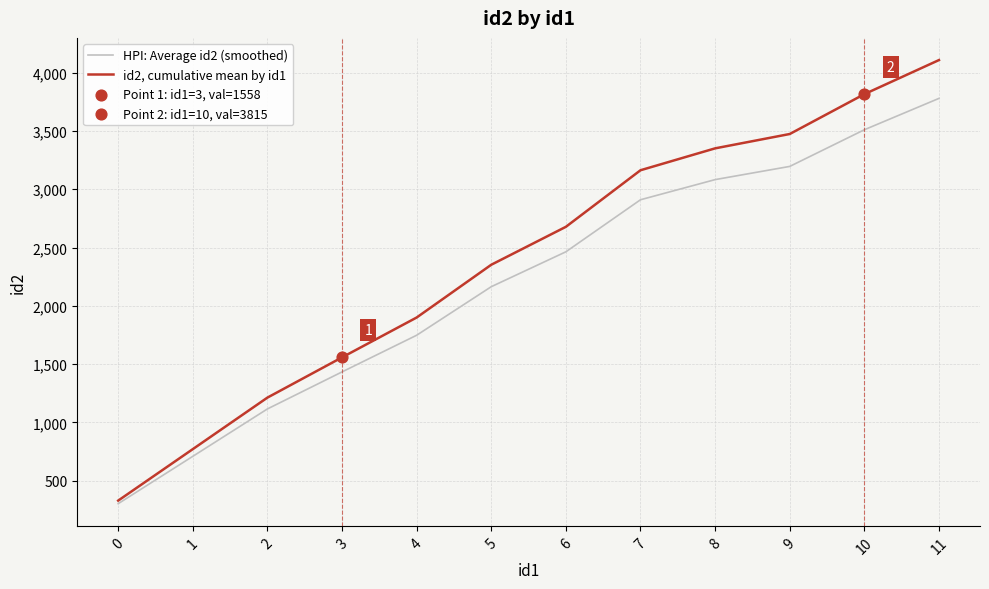

At how many categories does at least one series exceed 1878?

8